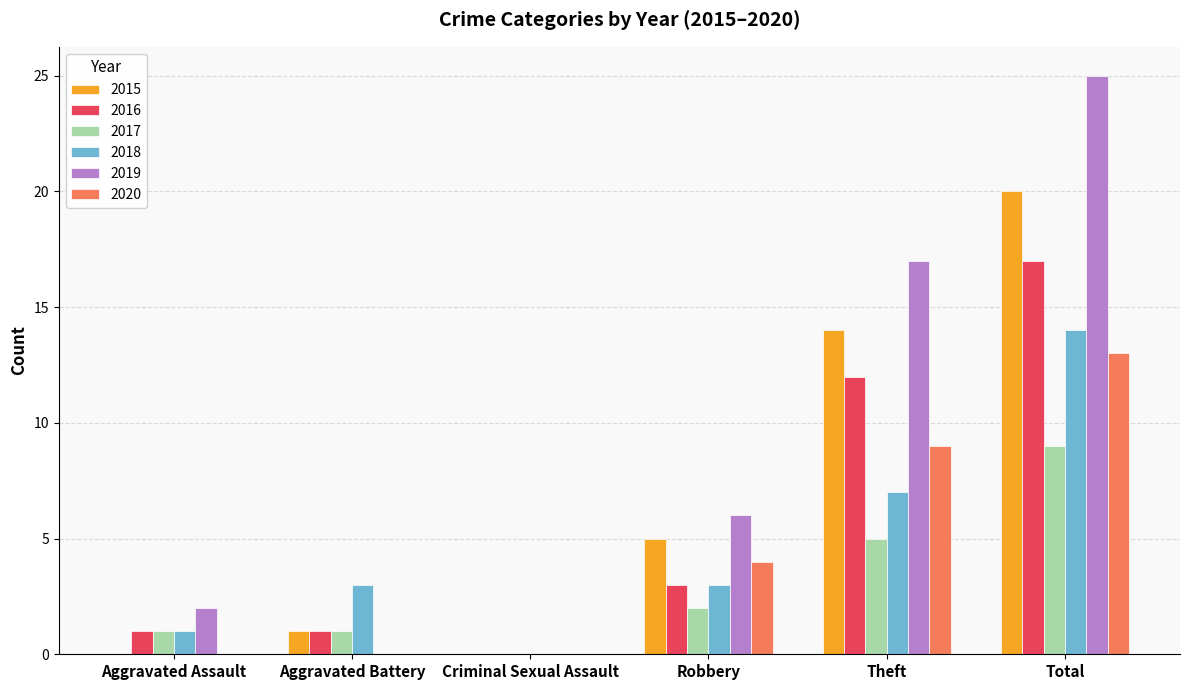

How many groups of bars are there?

6